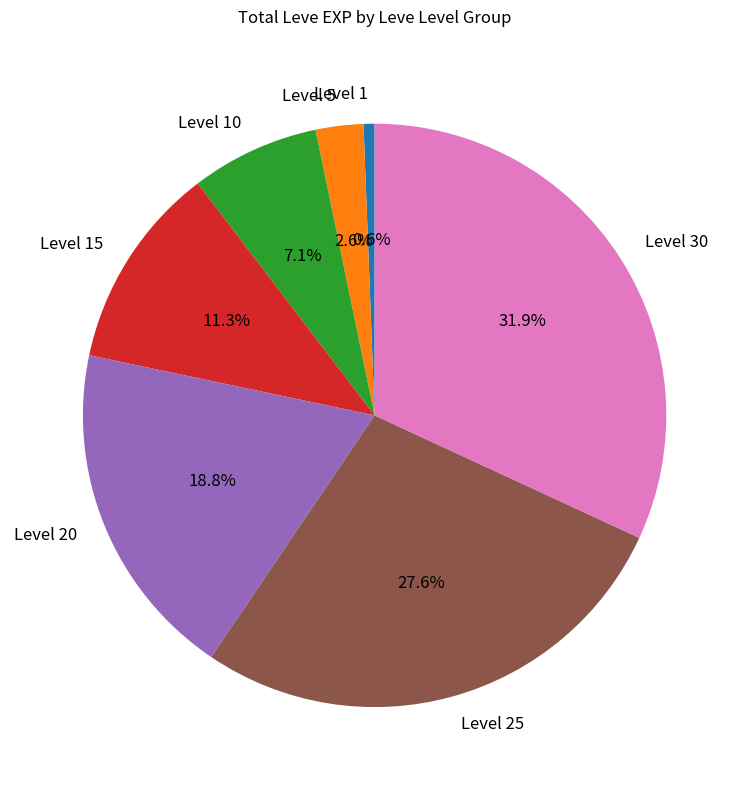

What is the smallest slice in the pie chart?

Level 1